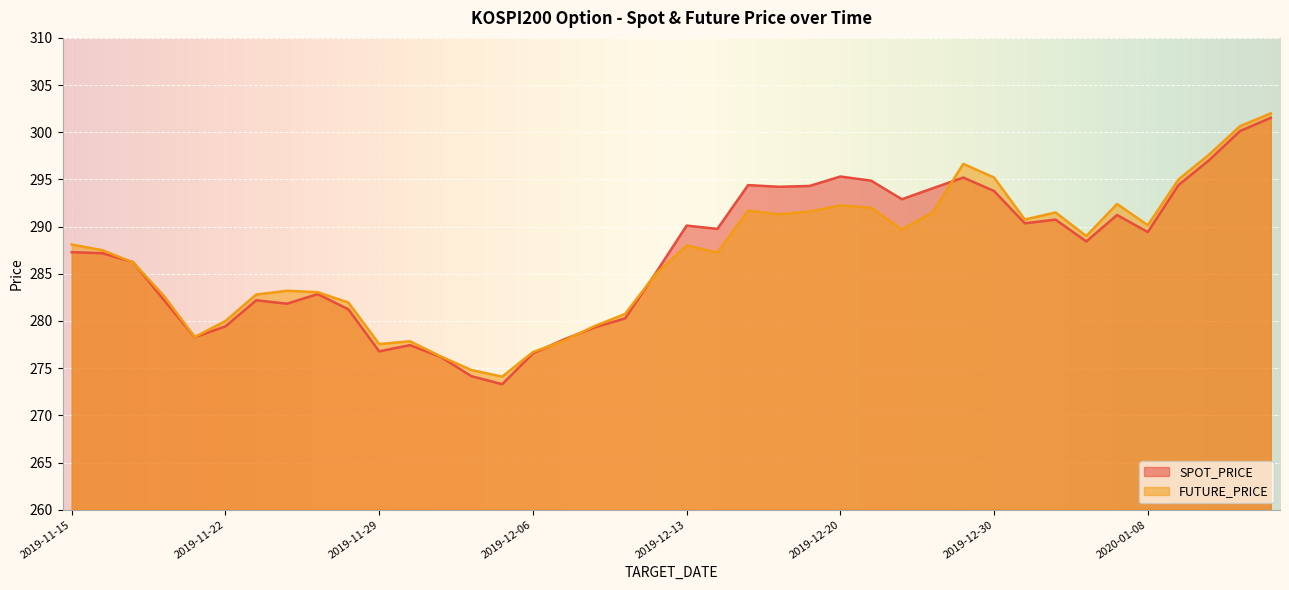

What is the total value across all series at 2019-12-09?

555.9